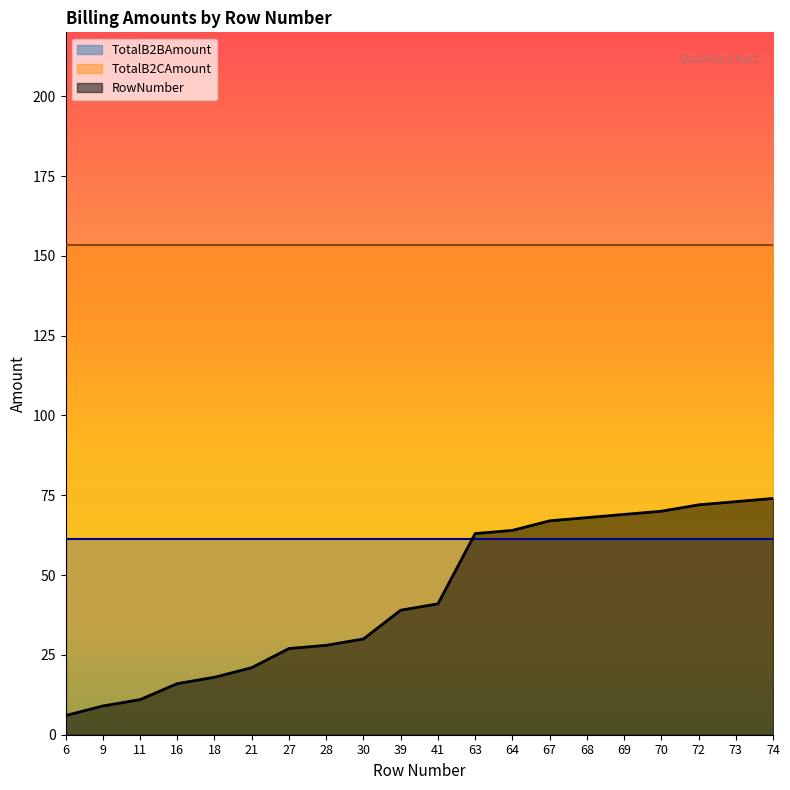

What is the value of the TotalB2CAmount point at the 19th from the left?

153.4